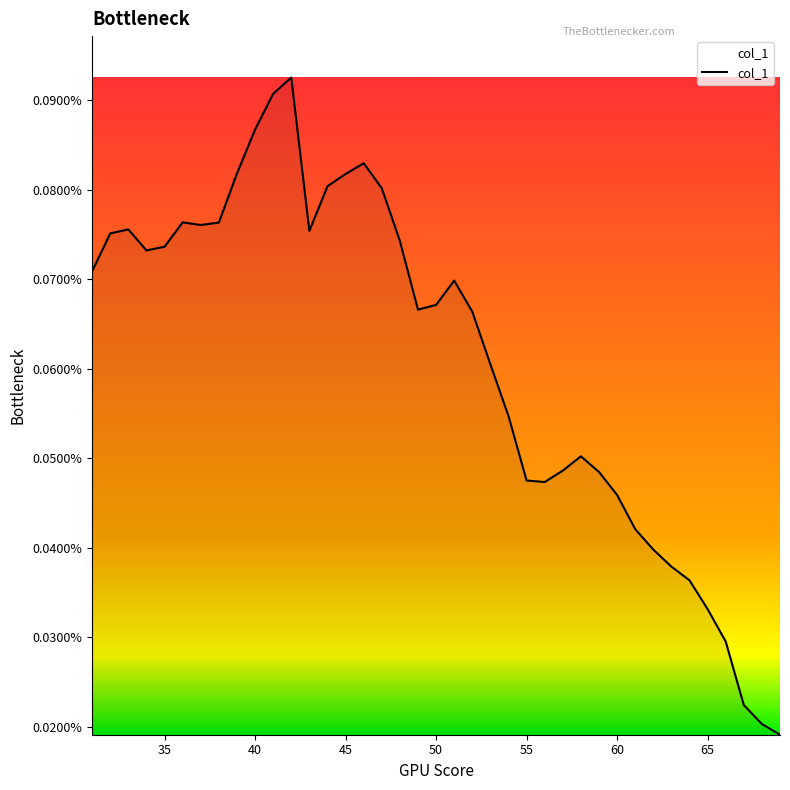

True or false: there are more than 1 points higher than both neighbors.

True